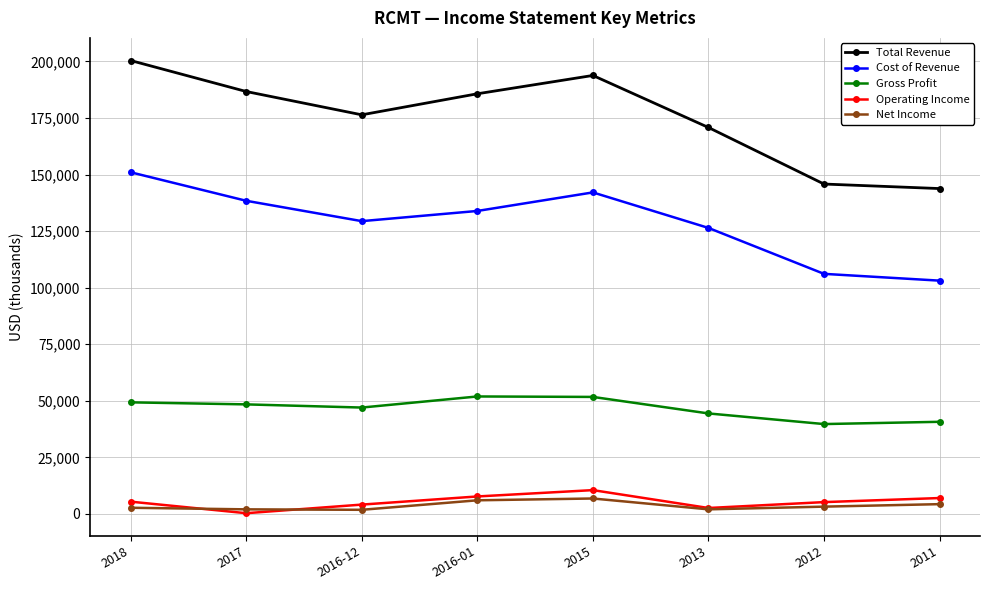

What is the lowest value of the Total Revenue series?

143800